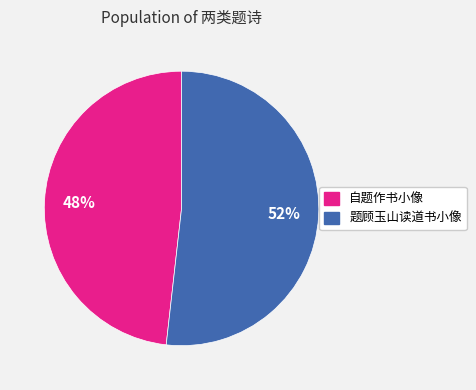

Is there a majority slice in this chart?

Yes